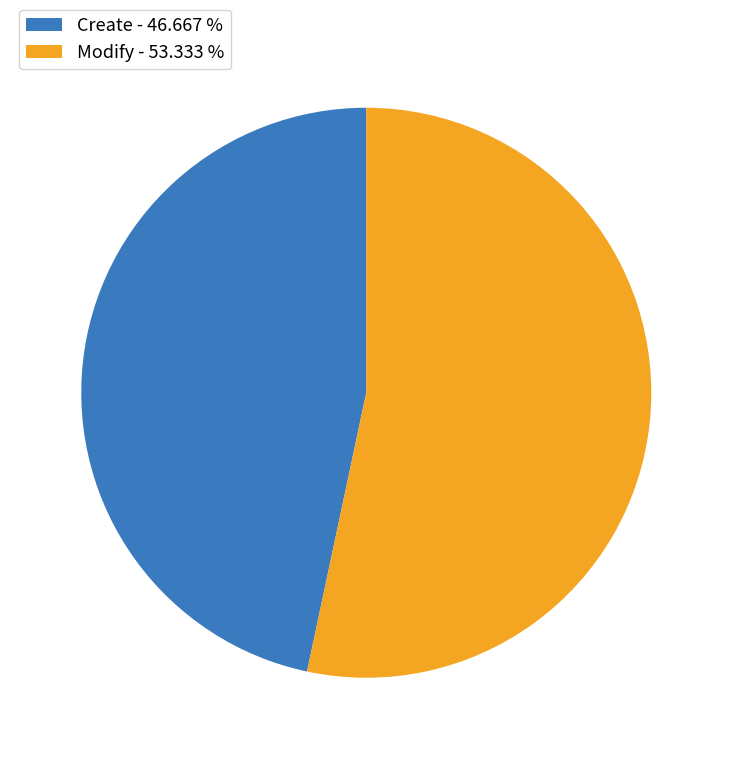

Is the sum of Create - 46.667 % and Modify - 53.333 % greater than half?

Yes